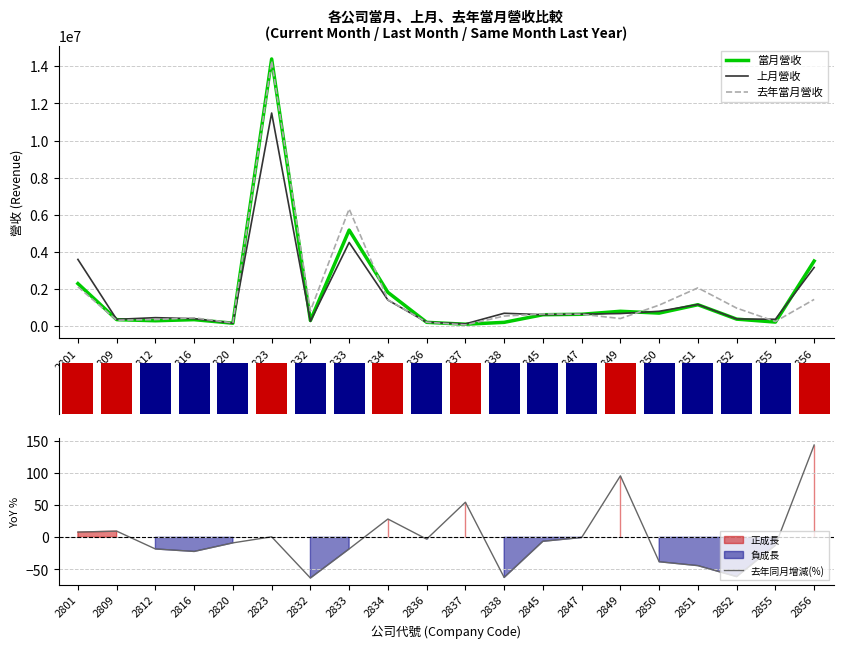

Rank the series at 2823 from highest to lowest value.

當月營收, 去年當月營收, 上月營收, YoY差異方向, 去年同月增減(%)